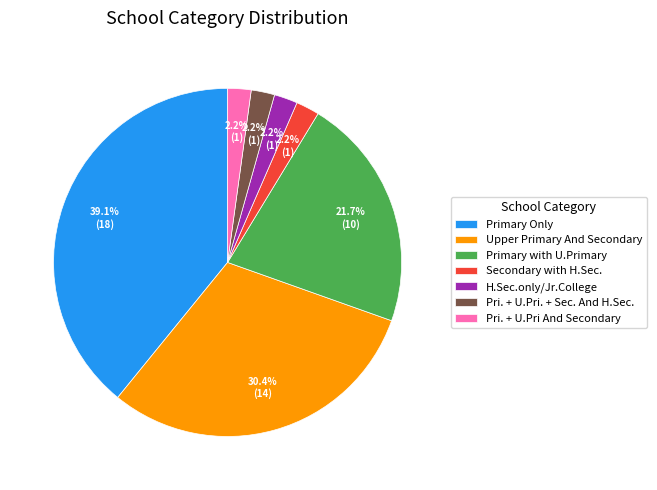

How much of the chart is everything except Primary Only?

60.9%